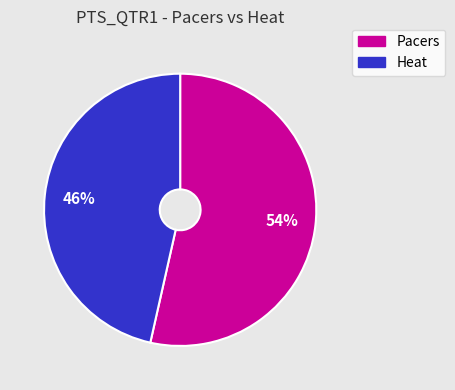

How many slices are in this pie chart?

2